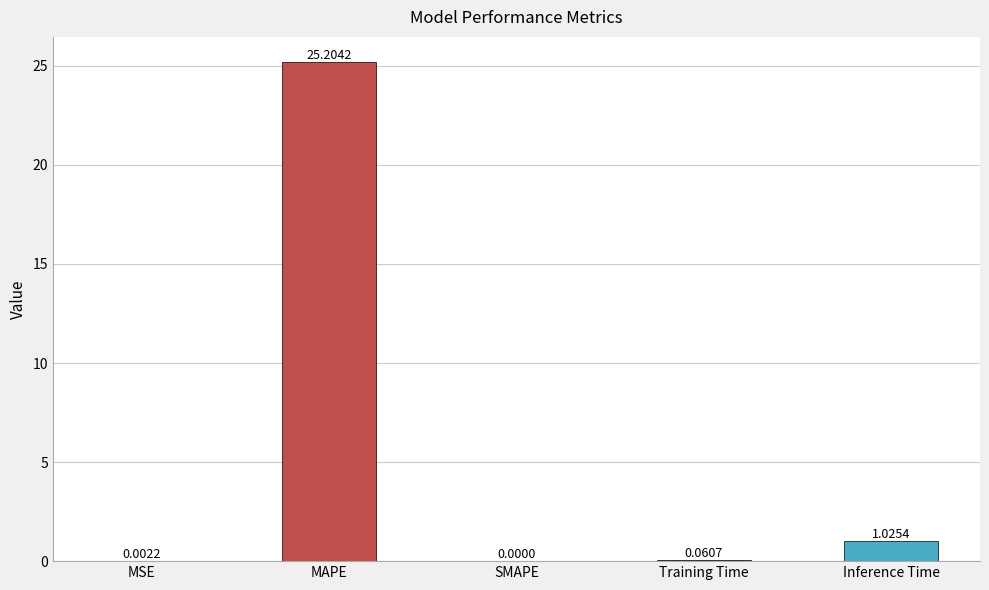

Reading left to right, list all the values displayed in this chart.

0.0	25.2	0.0	0.1	1.0